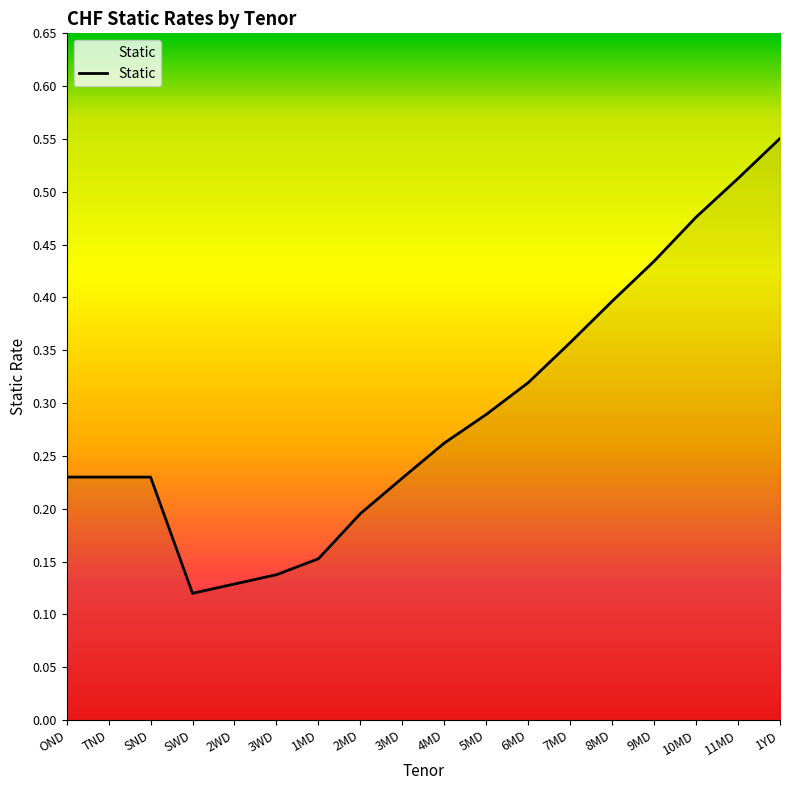

Is it true that the value at 4MD is 0.4?

False